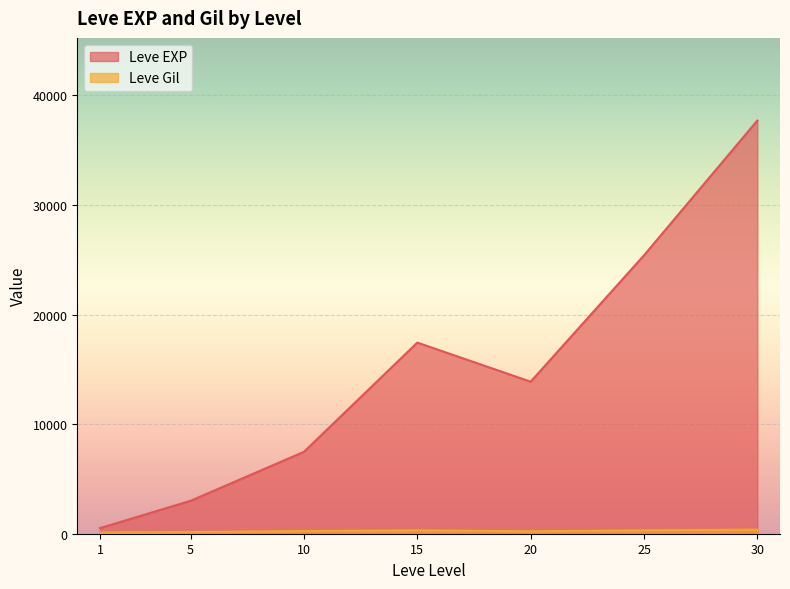

At which category is the sum across all series the highest?

30